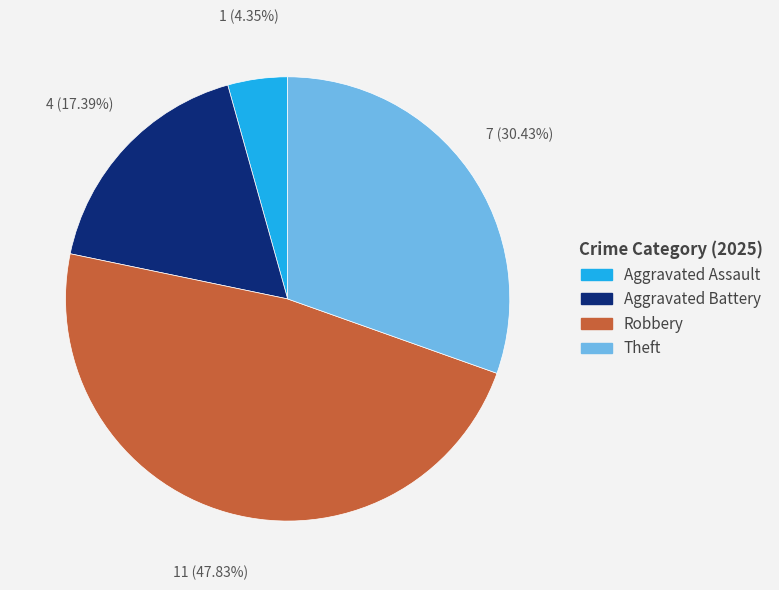

Count the number of slices in the pie.

4